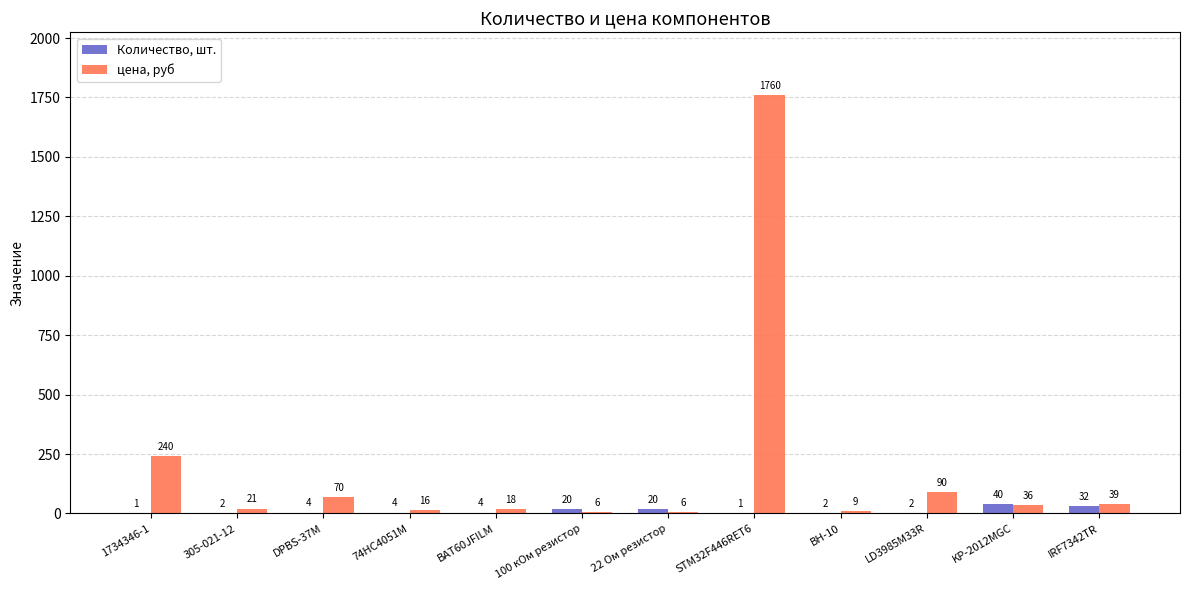

True or false: цена, руб has a value of 6 at 22 Ом резистор.

True